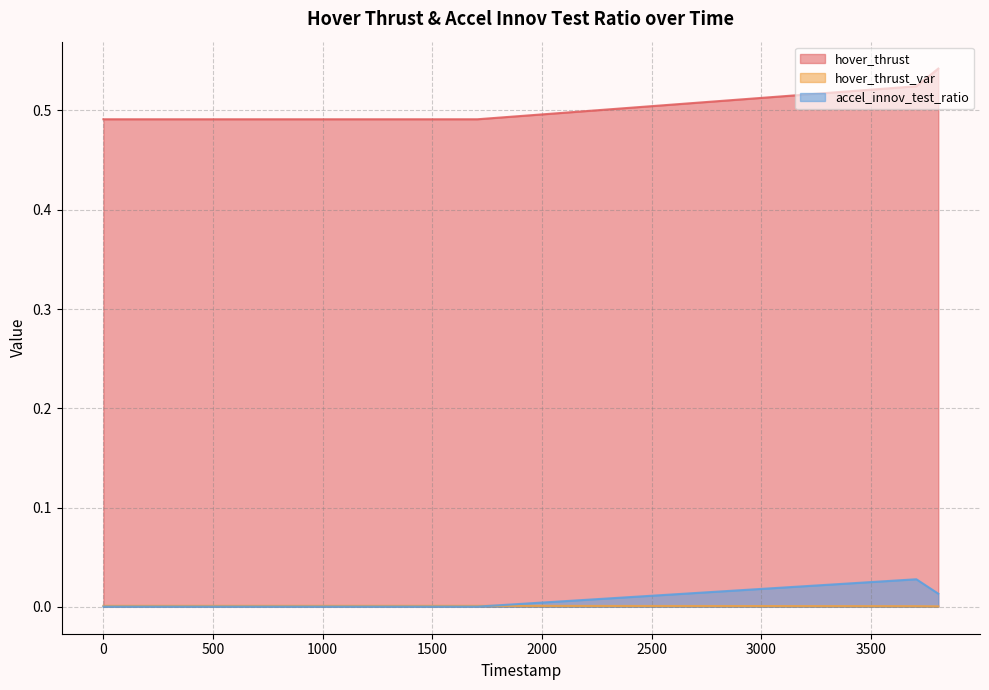

True or false: hover_thrust has a value of 0.2 at 28098000.

False